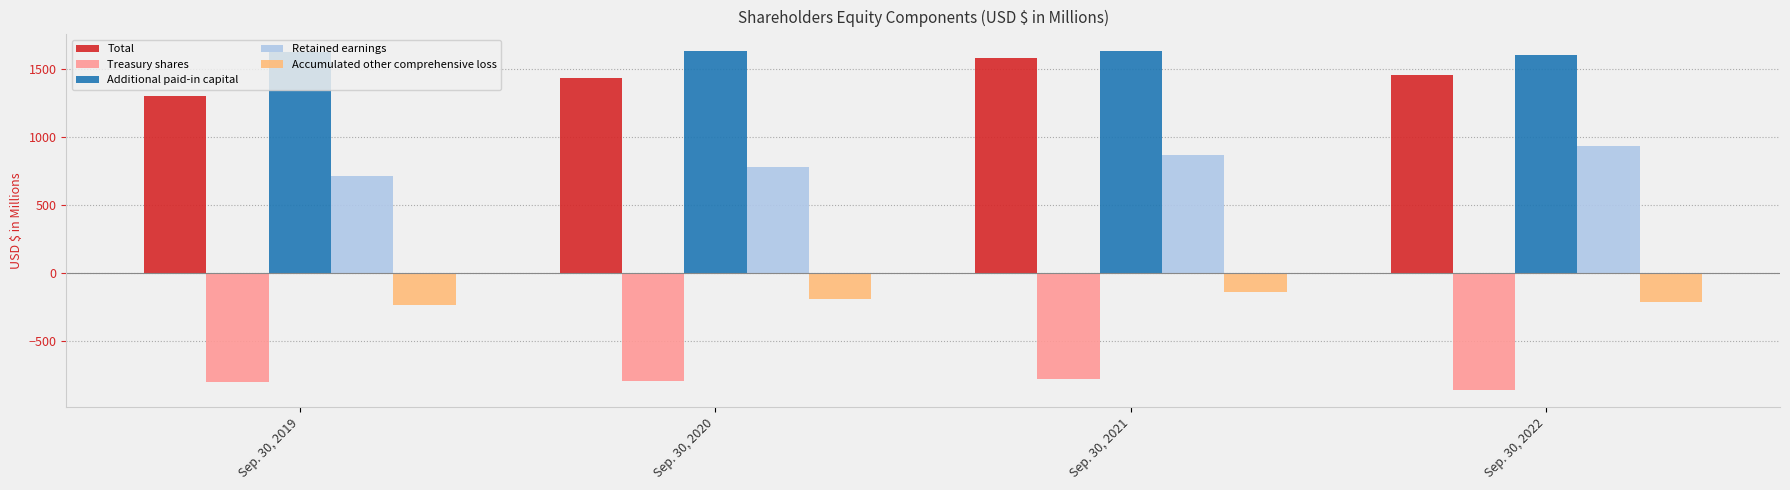

Rank the categories by Accumulated other comprehensive loss value from lowest to highest.

Sep. 30, 2019, Sep. 30, 2022, Sep. 30, 2020, Sep. 30, 2021